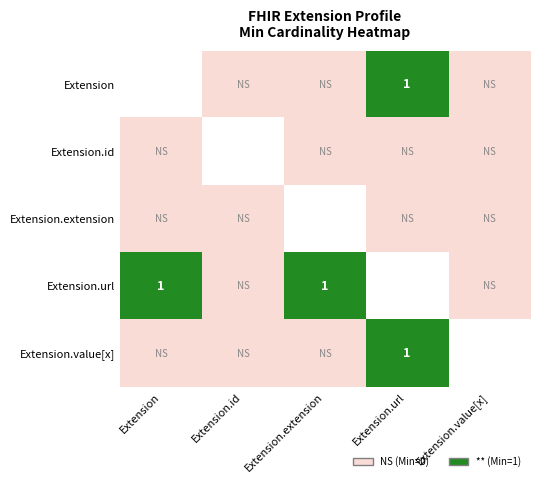

Which has a higher value, Extension.id or Extension.value[x]?

Extension.id